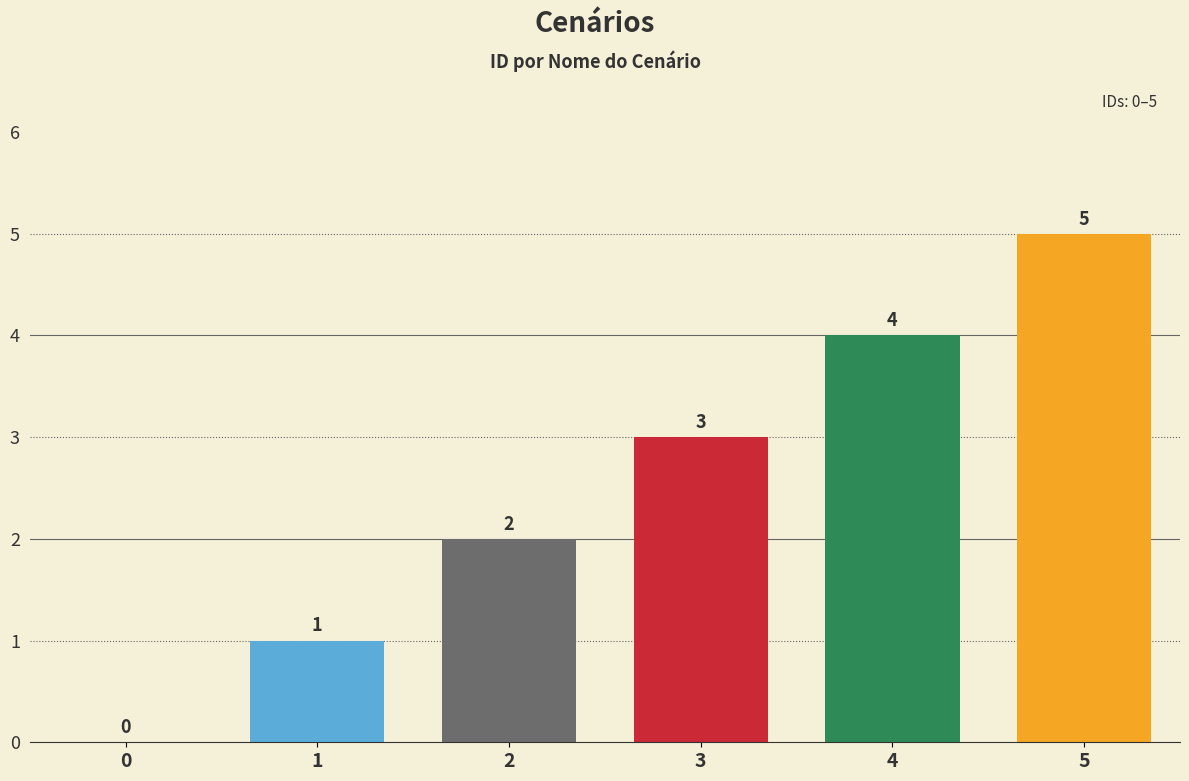

Is it true that the value at 1 is 1?

True